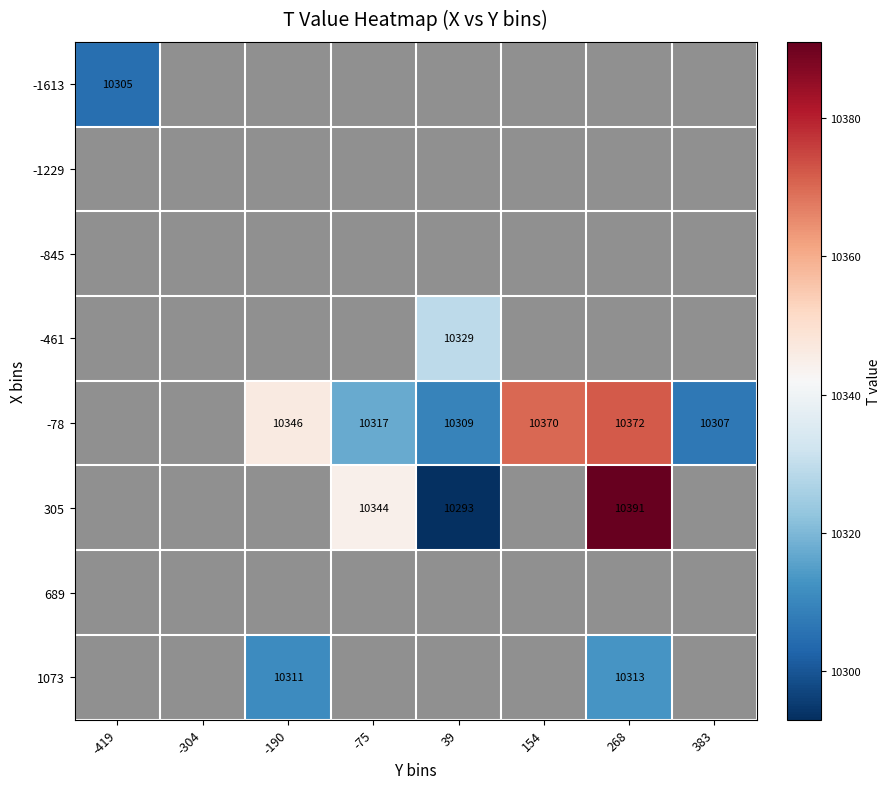

Count the number of categories in the chart.

8